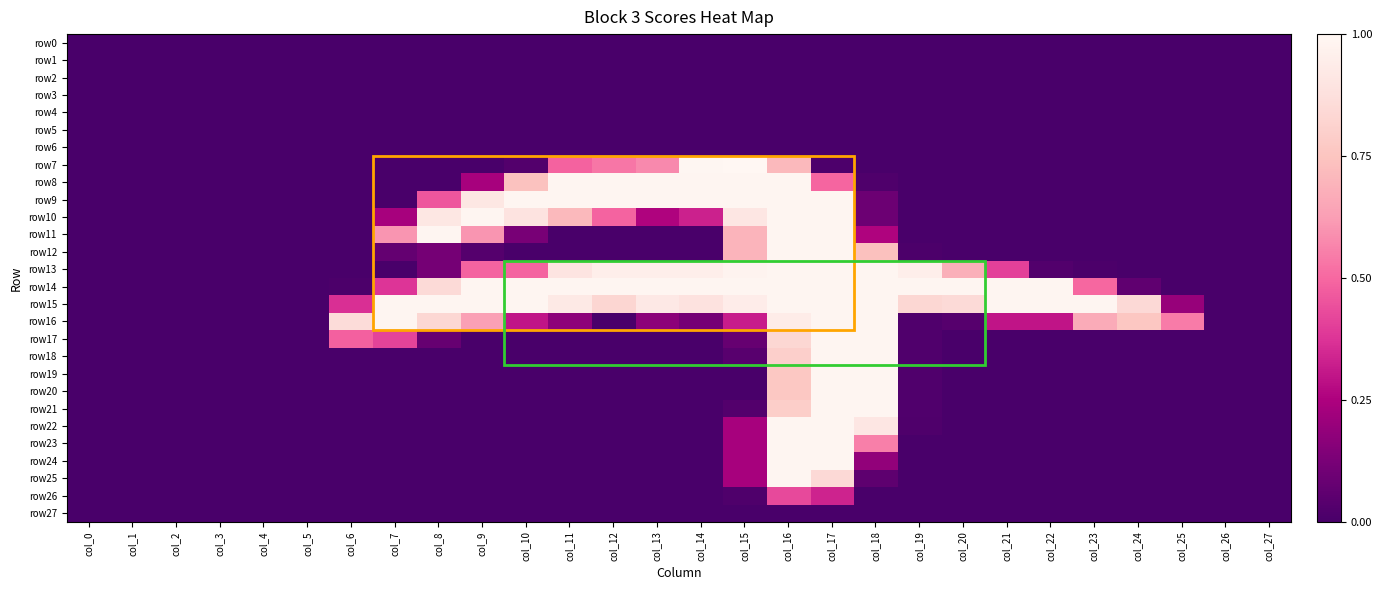

Which series has the largest total across all categories?

row15